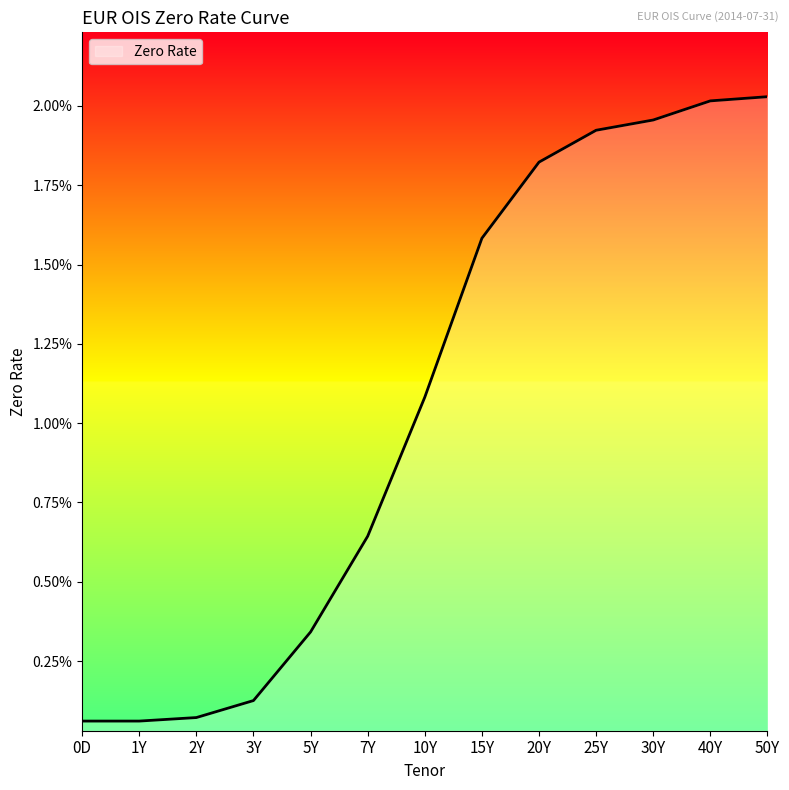

What is the label of the 4th point from the right?

25Y